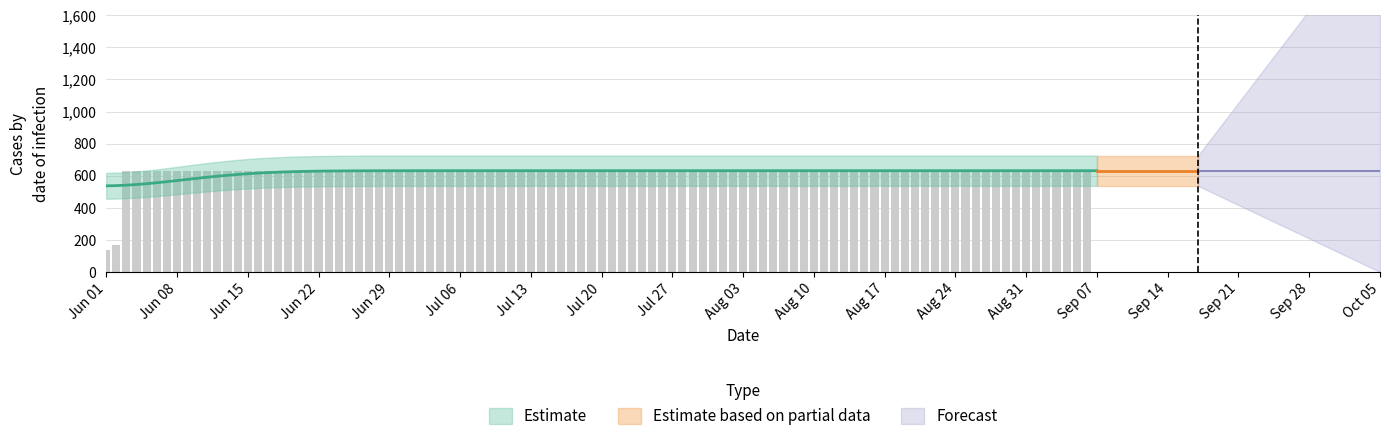

What is the average value?

606